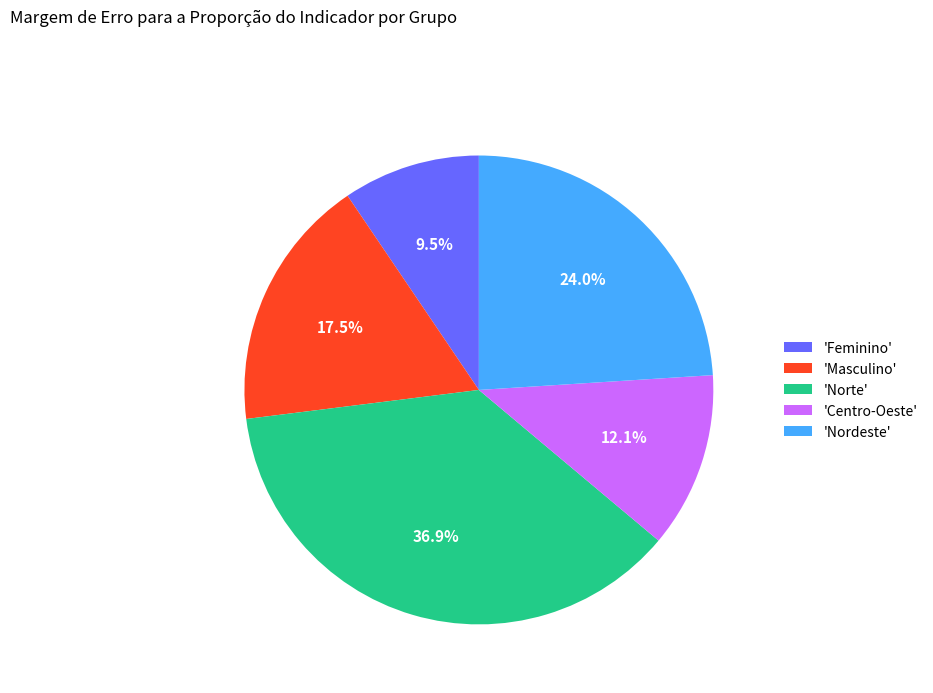

What is the smallest slice in the pie chart?

'Feminino'